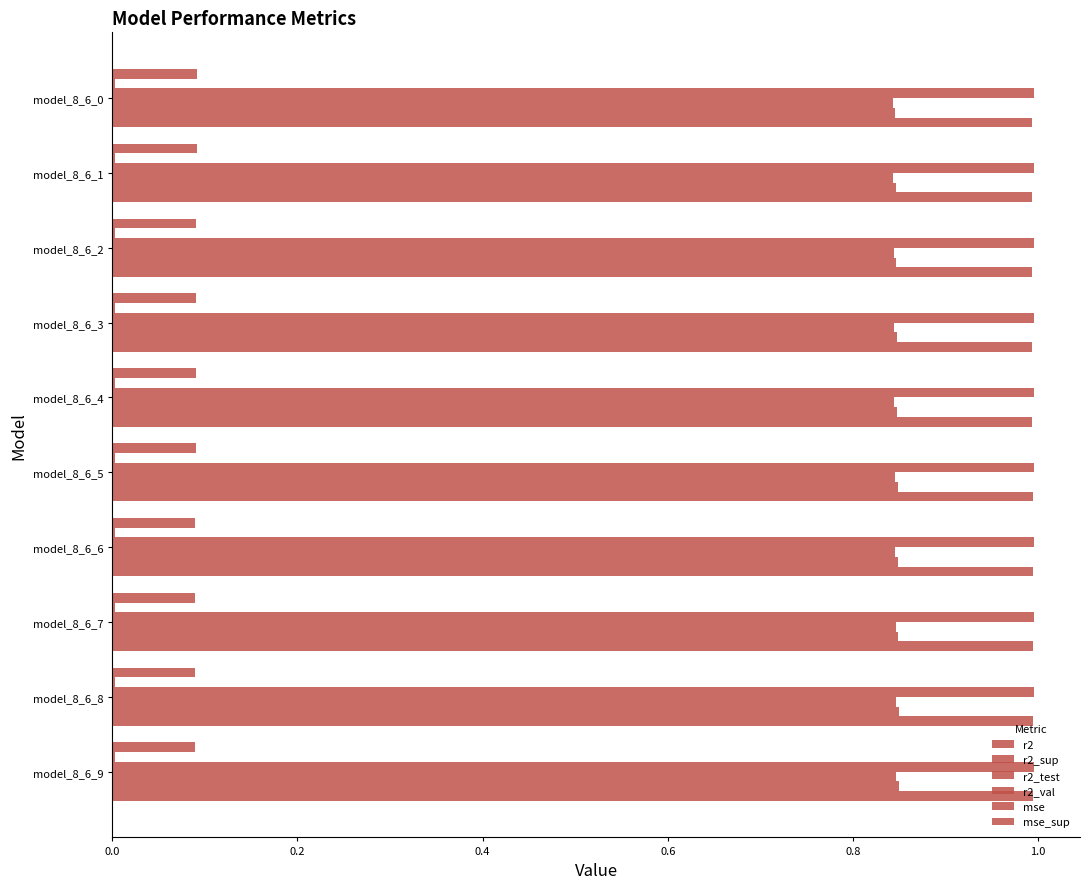

Count the number of categories in the chart.

10